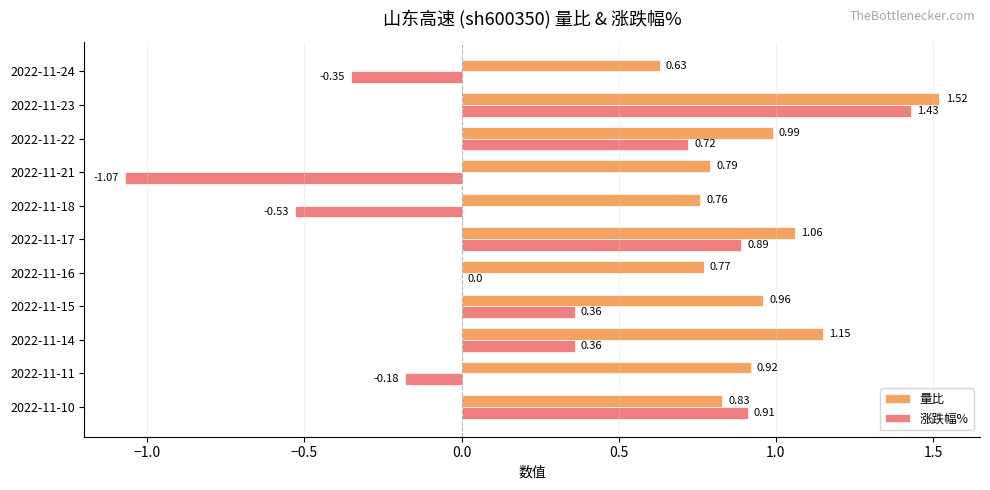

What is the sum of all 涨跌幅% values?

2.5